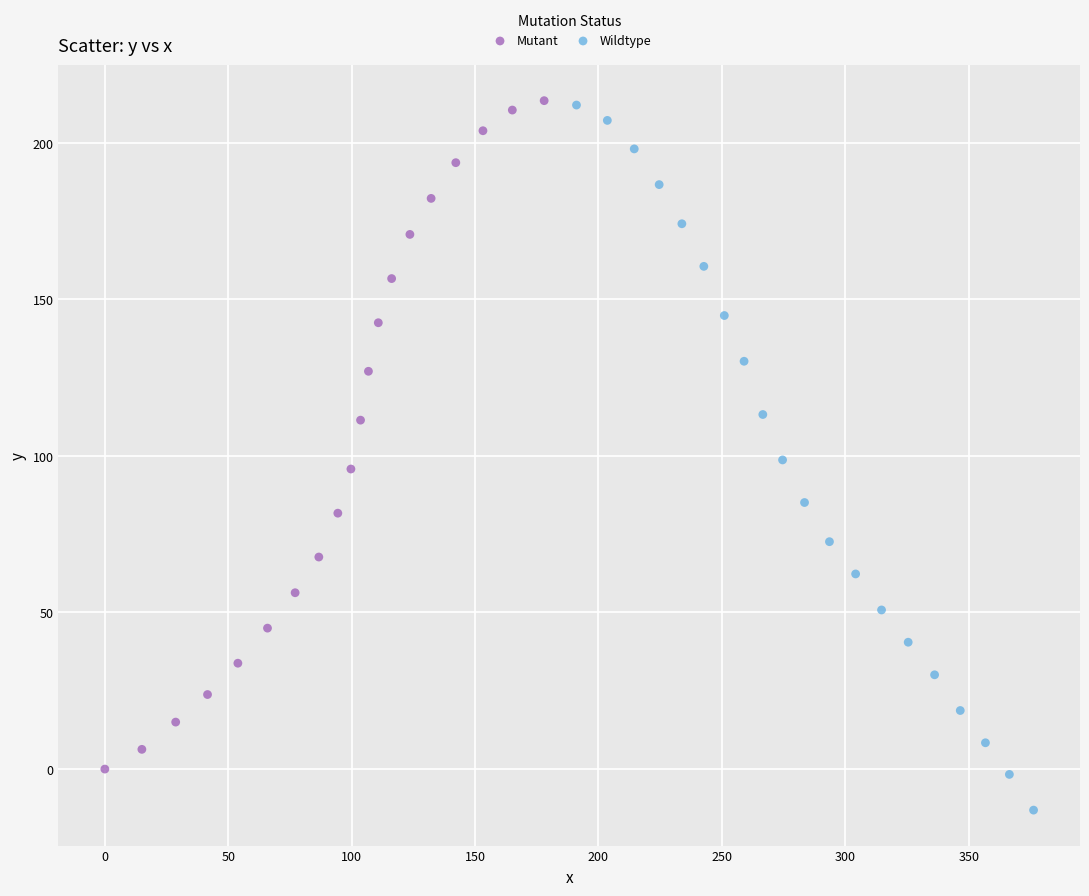

Which series has the largest Y range (max minus min)?

Wildtype